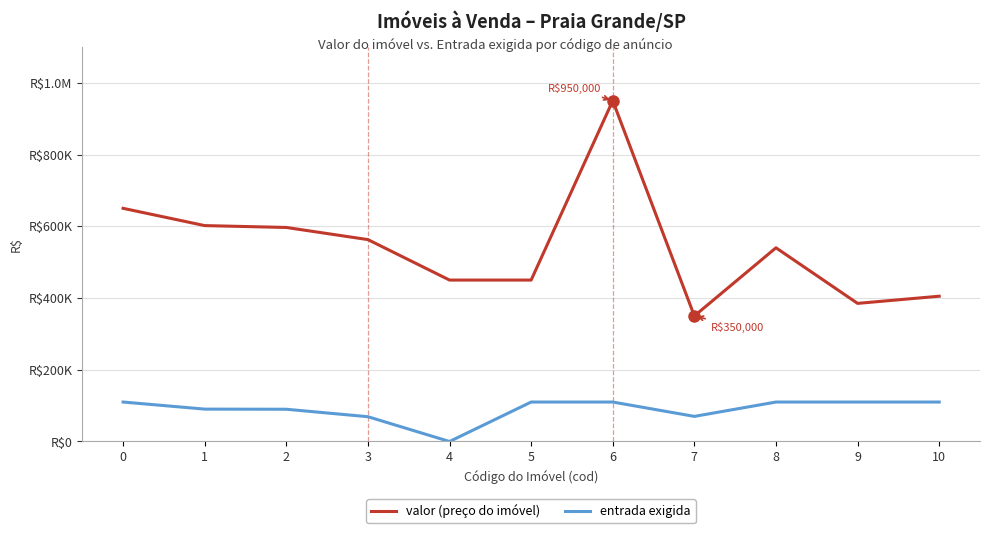

What are all the series names shown in the legend?

valor (preço do imóvel), entrada exigida